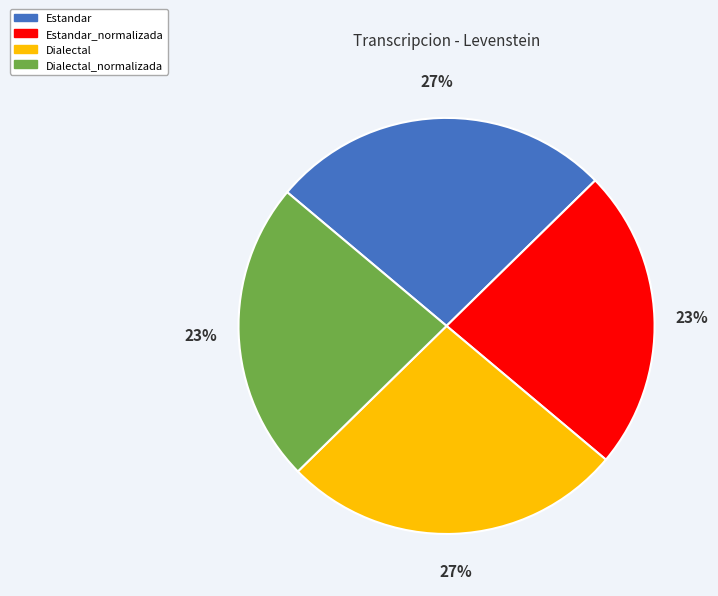

Count the number of slices in the pie.

4